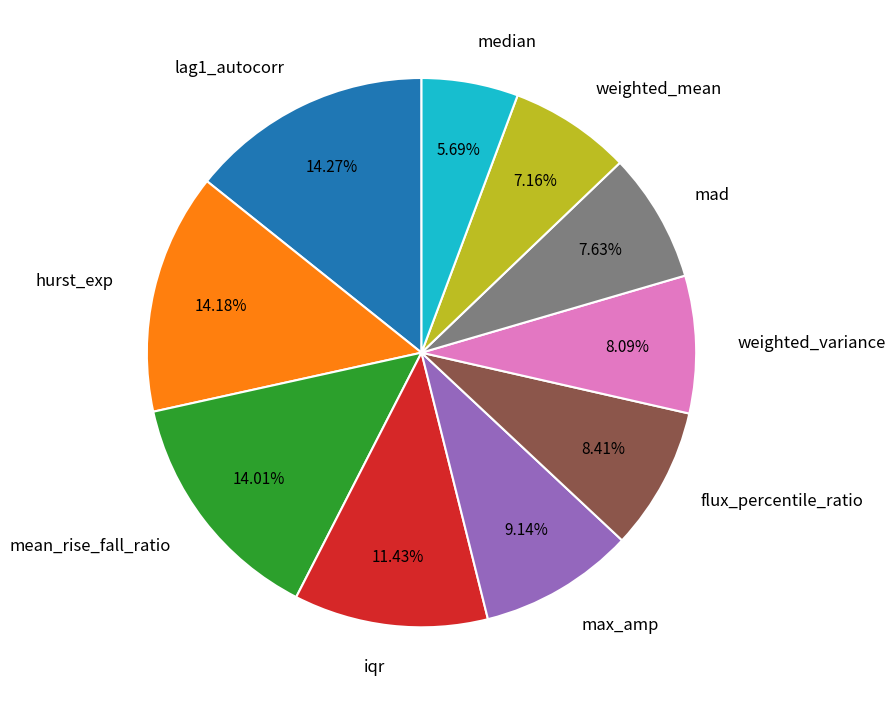

Does weighted_variance account for over 50% of the chart?

No